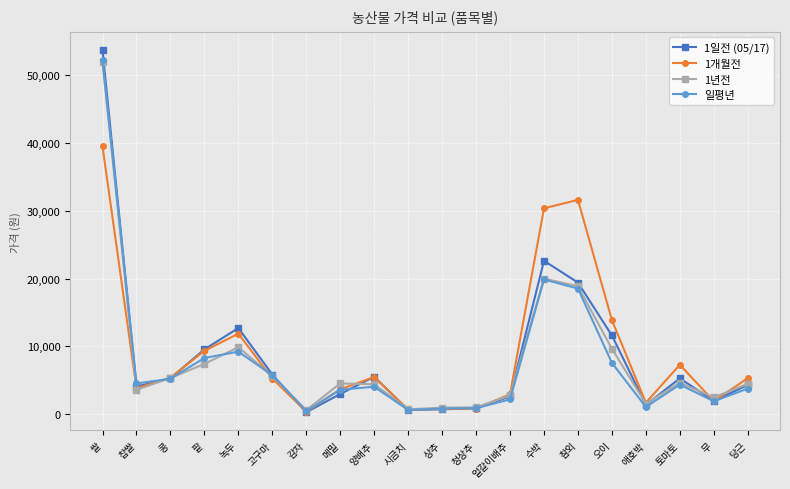

At which category does the chart reach its peak across all series?

쌀